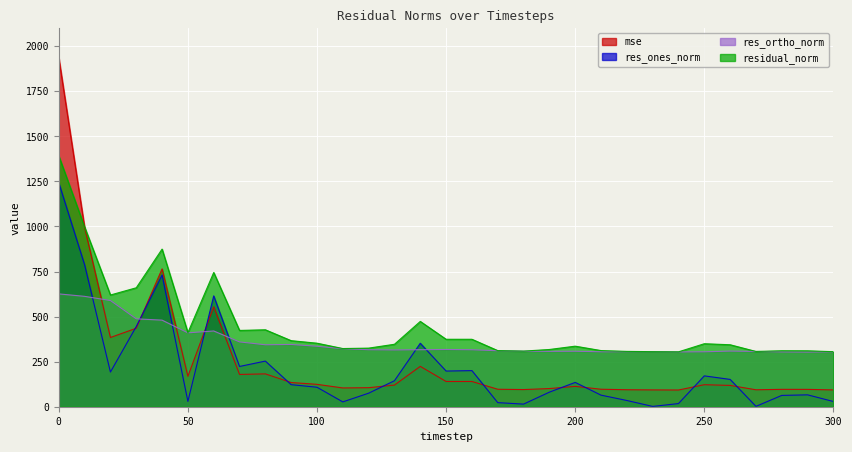

What is the maximum value shown in the chart?

1935.5